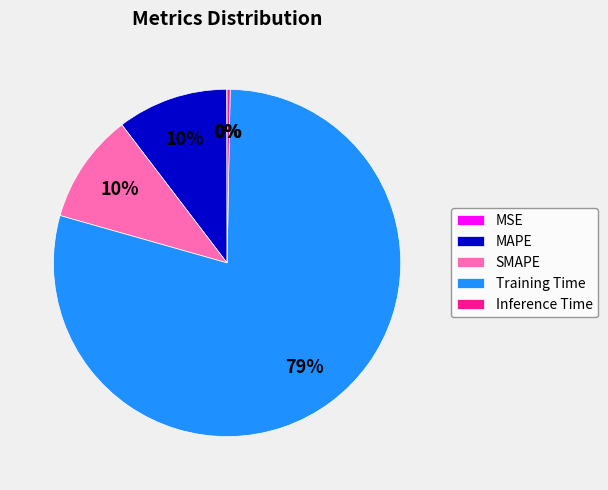

The MAPE slice represents 10% of the pie. True or false?

True